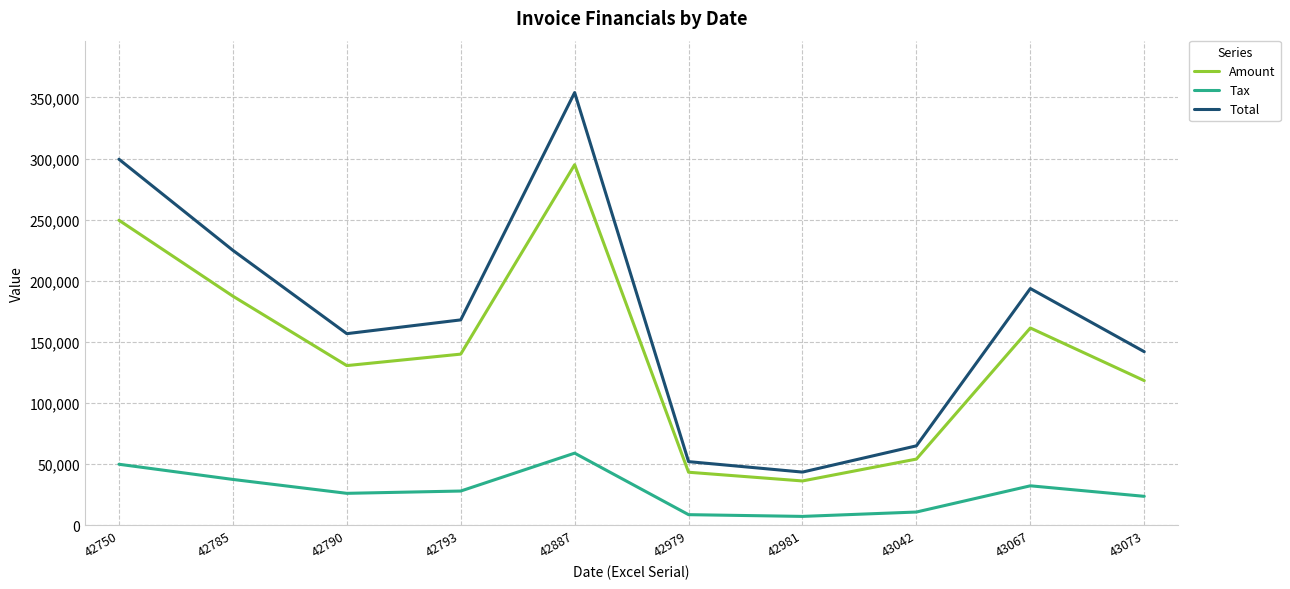

Between 42793 and 43067, which series saw the biggest shift?

Total